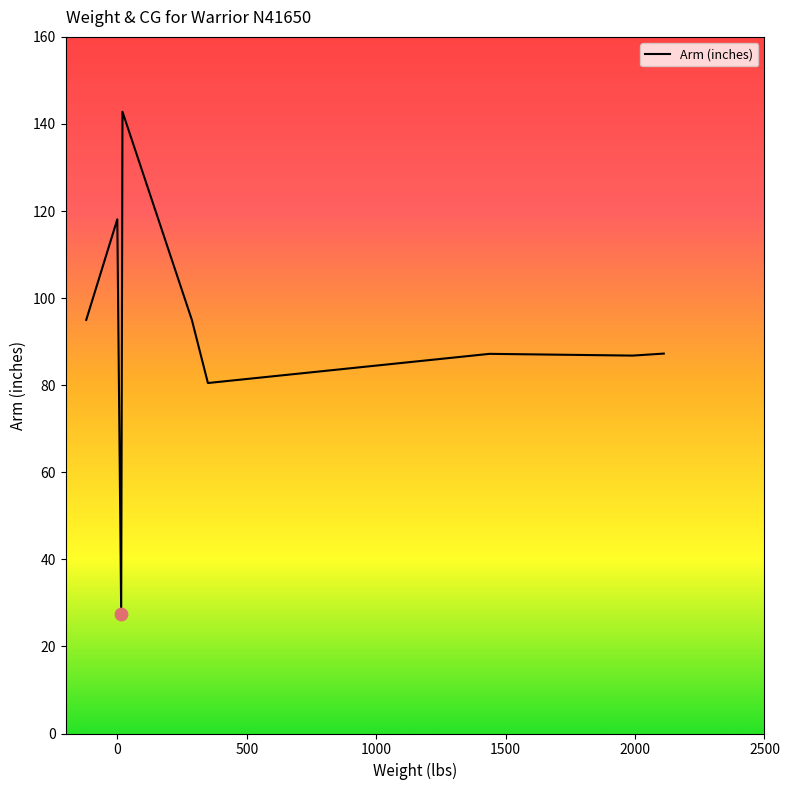

What is the difference between the maximum and minimum values?

115.3